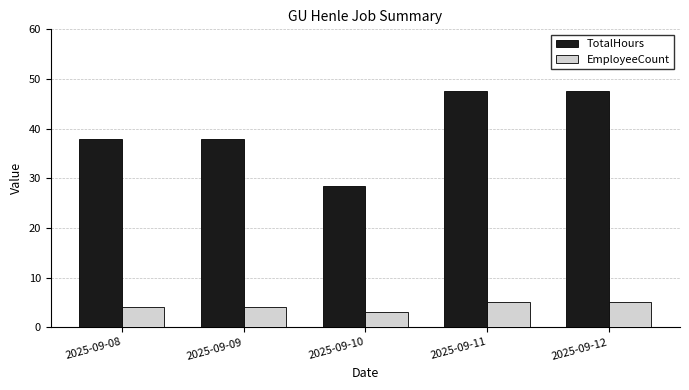

What is the spread (max minus min) of values at 2025-09-11?

42.5